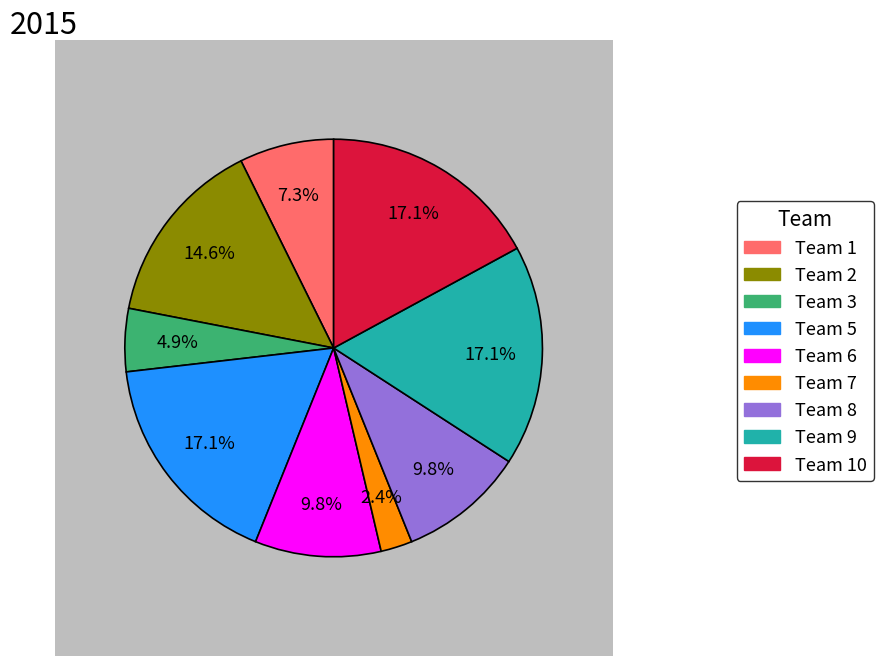

To the nearest percent, what is the combined percentage of Team 8 and Team 3?

15%